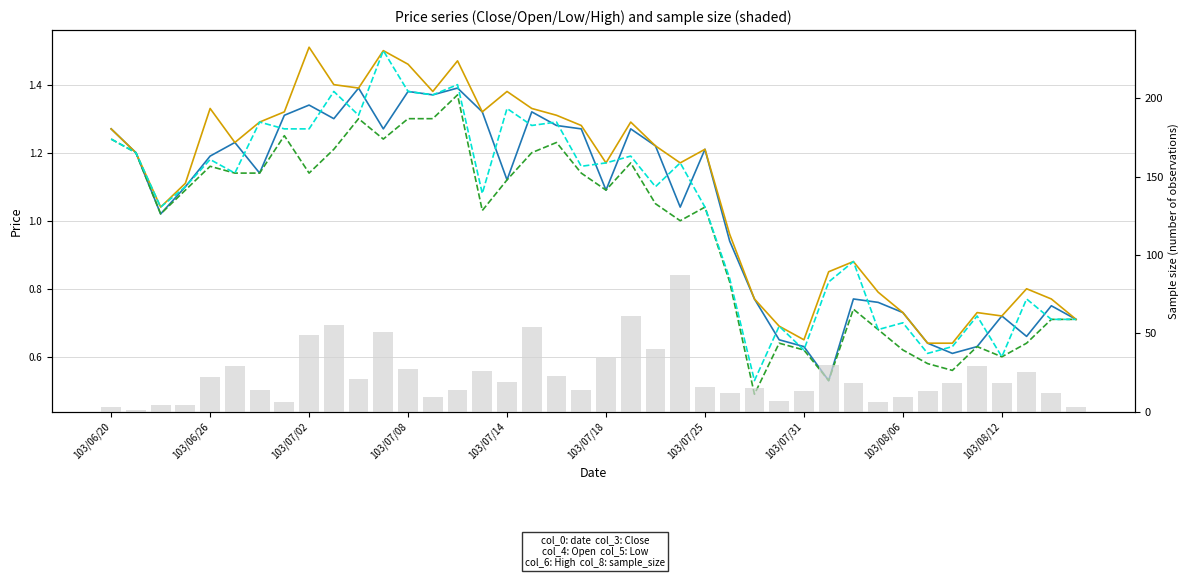

Reading left to right, transcribe all the data shown in this chart.

Close (col_3): 1.3	1.2	1.0	1.1	1.2	1.2	1.1	1.3	1.3	1.3	1.4	1.3	1.4	1.4	1.4	1.3	1.1	1.3	1.3	1.3	1.1	1.3	1.2	1.0	1.2	0.9	0.8	0.7	0.6	0.5	0.8	0.8	0.7	0.6	0.6	0.6	0.7	0.7	0.8	0.7
Open (col_4): 1.3	1.2	1.0	1.1	1.3	1.2	1.3	1.3	1.5	1.4	1.4	1.5	1.5	1.4	1.5	1.3	1.4	1.3	1.3	1.3	1.2	1.3	1.2	1.2	1.2	1.0	0.8	0.7	0.7	0.8	0.9	0.8	0.7	0.6	0.6	0.7	0.7	0.8	0.8	0.7
Low (col_5): 1.2	1.2	1.0	1.1	1.2	1.1	1.1	1.2	1.1	1.2	1.3	1.2	1.3	1.3	1.4	1.0	1.1	1.2	1.2	1.1	1.1	1.2	1.1	1.0	1.0	0.8	0.5	0.6	0.6	0.5	0.7	0.7	0.6	0.6	0.6	0.6	0.6	0.6	0.7	0.7
High (col_6): 1.2	1.2	1.0	1.1	1.2	1.1	1.3	1.3	1.3	1.4	1.3	1.5	1.4	1.4	1.4	1.1	1.3	1.3	1.3	1.2	1.2	1.2	1.1	1.2	1.0	0.8	0.5	0.7	0.6	0.8	0.9	0.7	0.7	0.6	0.6	0.7	0.6	0.8	0.7	0.7
Sample size: 3.0	1.0	4.0	4.0	22.0	29.0	14.0	6.0	49.0	55.0	21.0	51.0	27.0	9.0	14.0	26.0	19.0	54.0	23.0	14.0	34.0	61.0	40.0	87.0	16.0	12.0	15.0	7.0	13.0	30.0	18.0	6.0	9.0	13.0	18.0	29.0	18.0	25.0	12.0	3.0